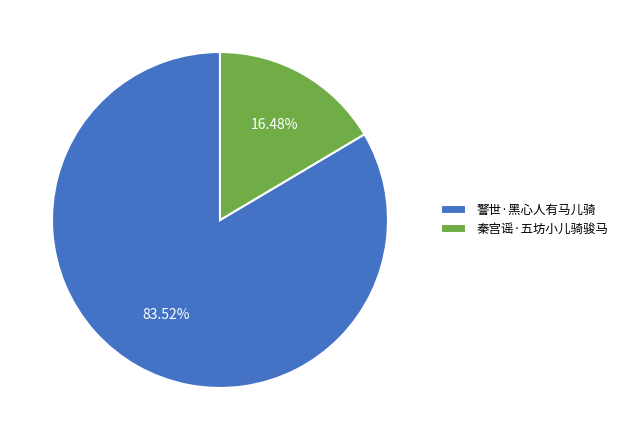

Approximately how many times larger is the value at 秦宫谣·五坊小儿骑骏马 compared to 警世·黑心人有马儿骑?

0.2